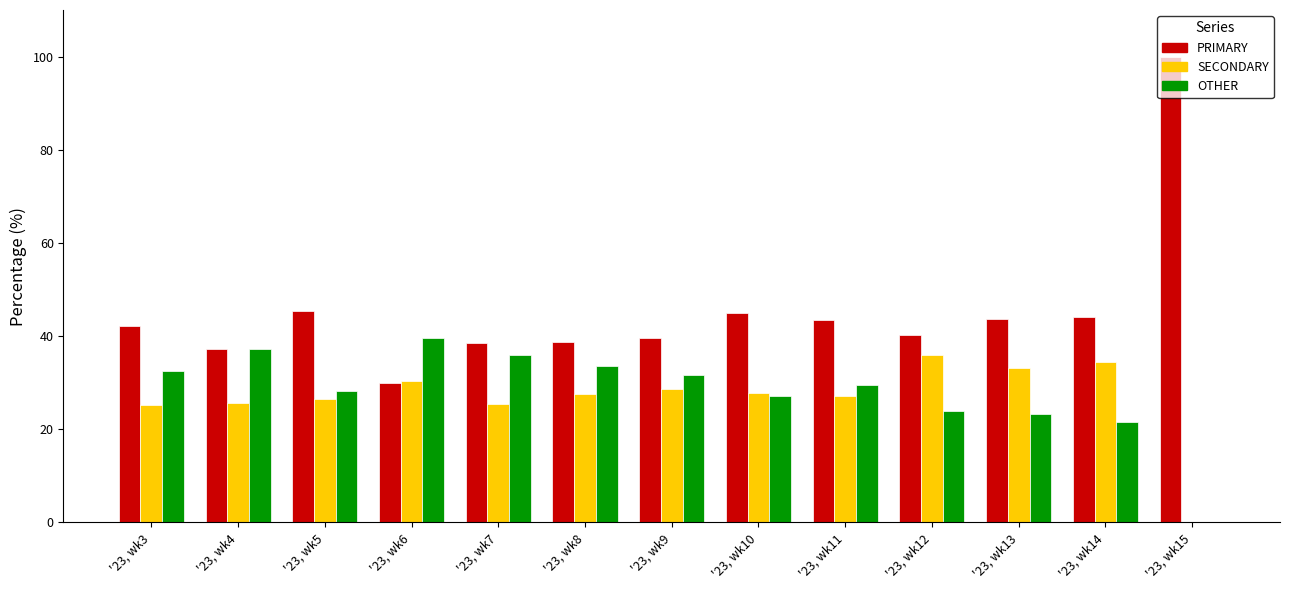

How many data points does each series have?

13